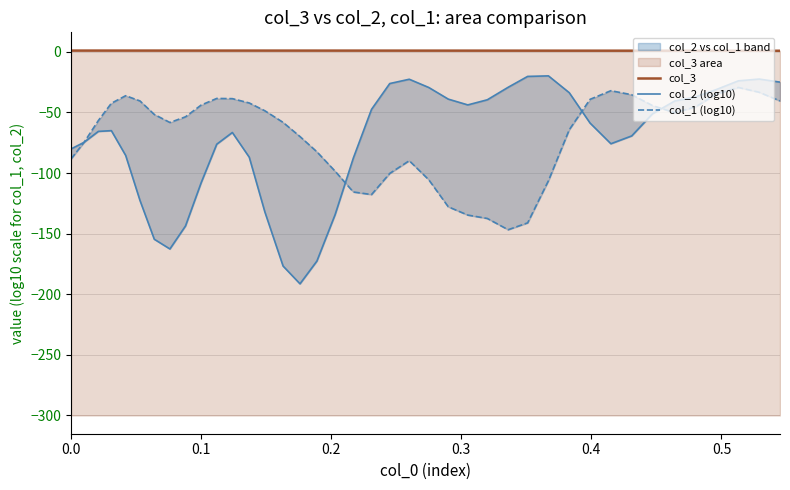

Reading left to right, what are all the values shown in this chart?

col_3: 1.0	1.0	1.0	1.0	1.0	1.0	1.0	1.0	1.0	1.0	1.0	1.0	1.0	1.0	1.0	1.0	1.0	1.0	1.0	1.0	1.0	1.0	1.0	1.0	1.0	0.9	0.9	0.9	0.9	0.9	0.9	0.9	0.9	0.9	0.9	0.9	0.9	0.9	0.8	0.8
col_2 (log10): -80.1	-74.7	-65.7	-65.0	-85.5	-122.6	-154.6	-162.7	-143.7	-108.1	-76.2	-66.6	-87.0	-132.1	-176.7	-191.4	-172.6	-134.3	-87.7	-47.5	-26.2	-22.6	-29.4	-39.0	-43.8	-39.6	-29.3	-20.3	-19.9	-33.7	-58.8	-75.9	-69.4	-51.1	-40.6	-37.2	-31.2	-24.0	-22.5	-25.0
col_1 (log10): -88.4	-74.7	-56.7	-42.5	-36.2	-40.5	-51.7	-58.3	-53.6	-44.0	-38.5	-38.6	-42.2	-48.7	-58.2	-69.9	-82.5	-98.5	-115.7	-117.8	-100.3	-89.9	-105.6	-127.9	-134.7	-137.5	-146.8	-141.1	-106.4	-64.3	-39.2	-32.1	-35.4	-44.3	-50.2	-45.5	-35.0	-29.4	-33.4	-40.5